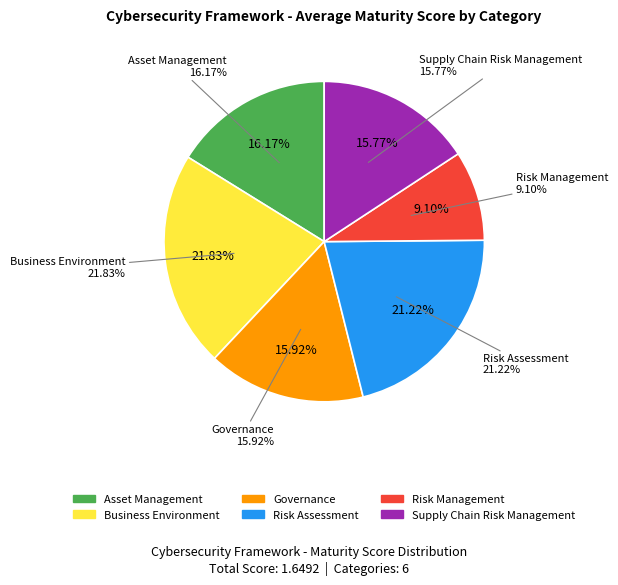

Combined, what portion of the pie is Governance and Supply Chain Risk Management?

31.7%